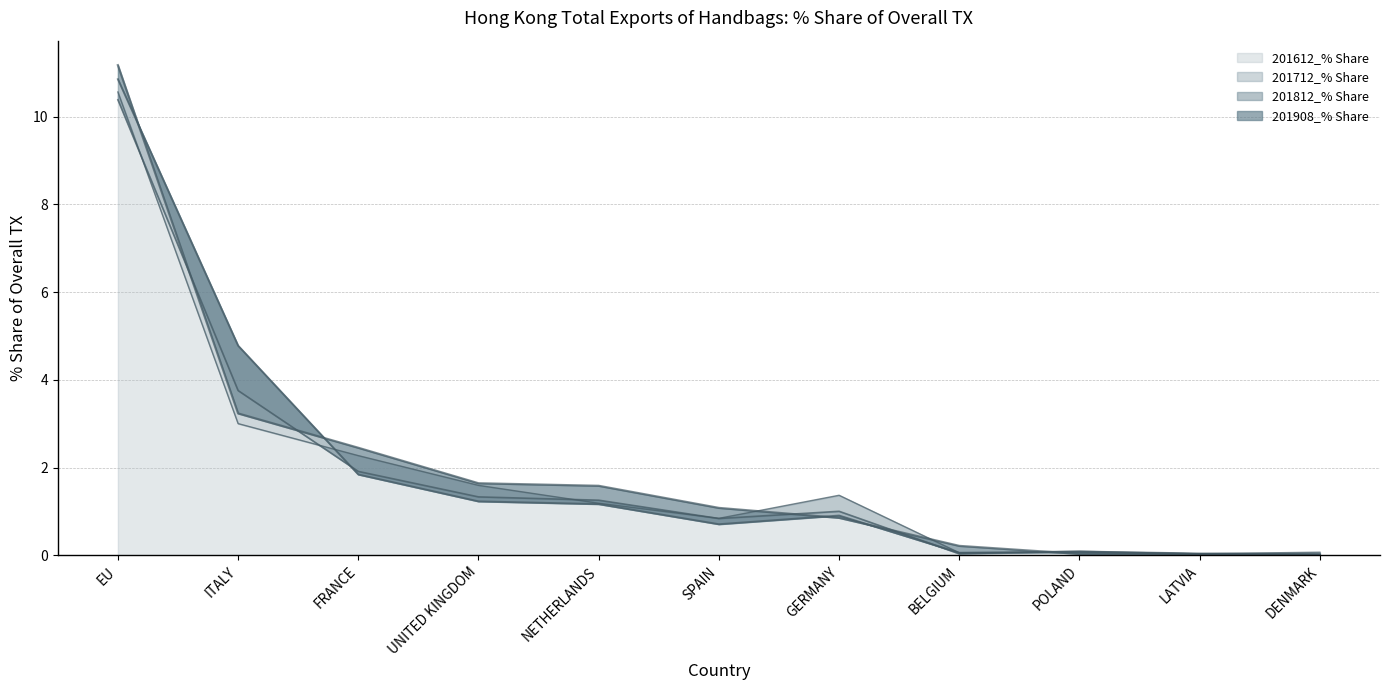

How many data points does each series have?

11